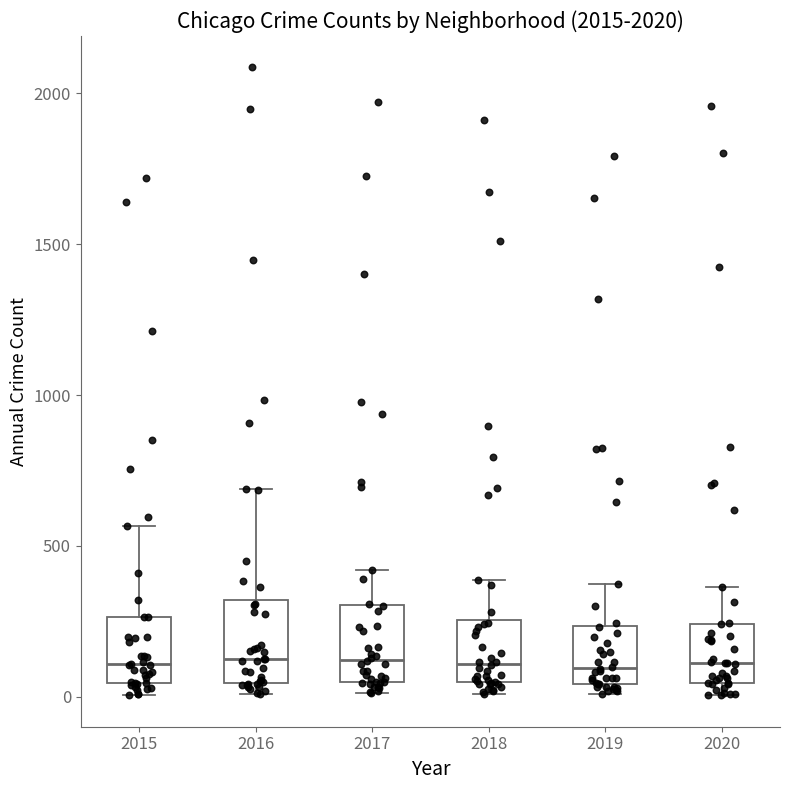

Where does the median line of the box at x = 2015 sit on the y-axis? The values are not printed on the chart, so give them approximately, as read against the axis.

100